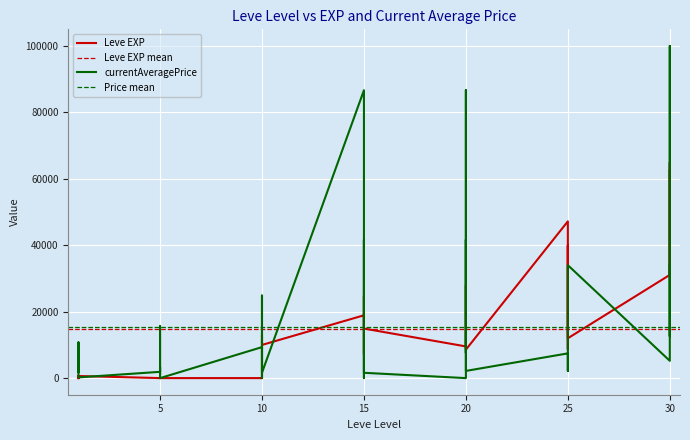

Reading right to left, transcribe all the data shown in this chart.

Leve EXP: 30=62560	30=31330	30=64910	30=31070	25=12000	25=36390	25=39990	25=8660	25=36390	25=47200	20=8570	20=12960	20=17120	20=28010	20=16800	20=9540	15=14920	15=18910	15=24790	15=7170	15=13040	15=18910	10=9990	10=13090	10=9	10=3	10=7	10=4	5=3	5=2	5=5	5=2	5=6	5=4	1=630	1=1	1=1	1=630	1=1	1=1
currentAveragePrice: 30=34047	30=12606	30=100000	30=5202	25=34000	25=12606	25=3033	25=2169	25=2498	25=7446	20=2169	20=86666	20=7582	20=41482	20=41666	20=0	15=1601	15=1641	15=41666	15=1747	15=0	15=86666	10=1641	10=24855	10=0	10=2752	10=6729	10=9333	5=0	5=3384	5=998	5=1997	5=15611	5=1894	1=215	1=2219	1=1893	1=10750	1=3763	1=1820